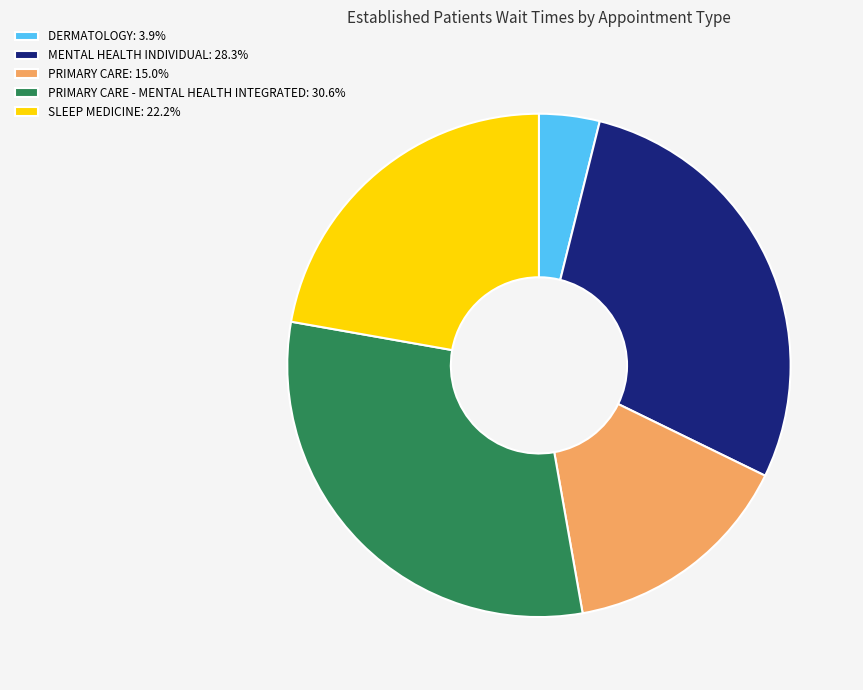

Count the number of slices in the pie.

5